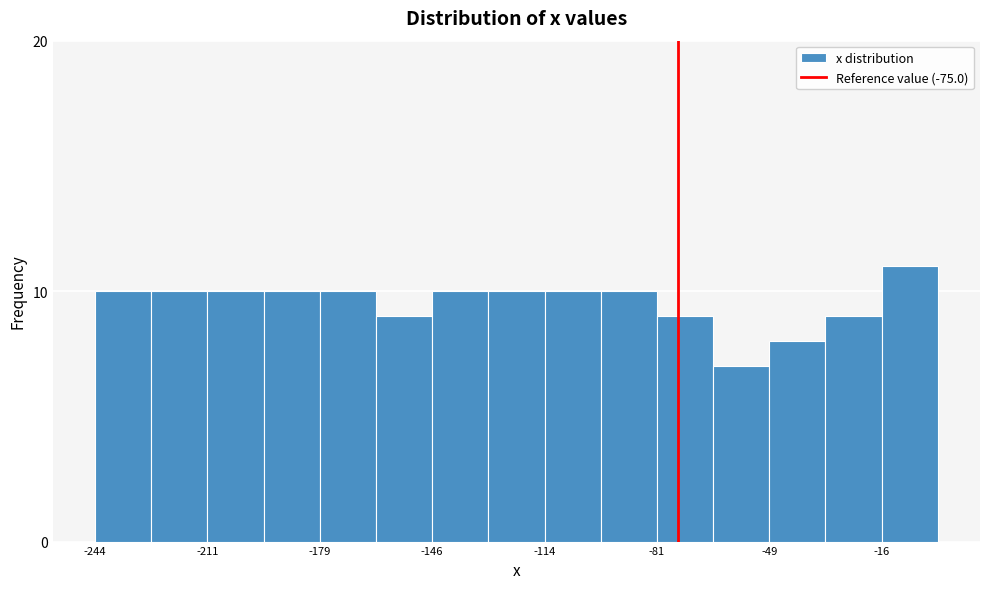

Around what value on the x-axis is the tallest bar? Give the approximate position of its centre, as read against the axis.

-10